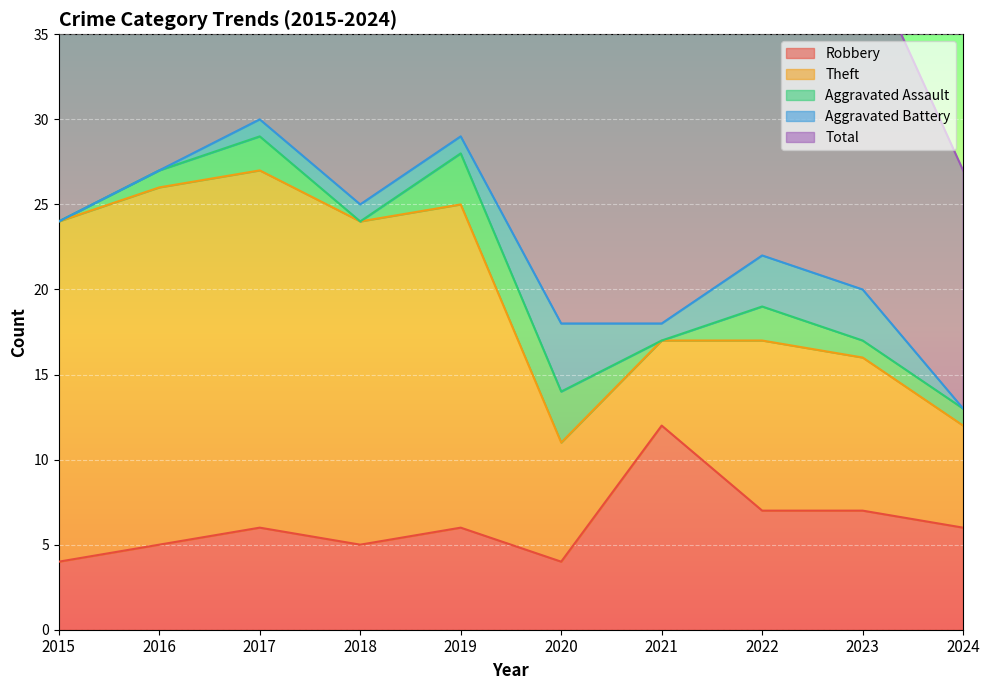

Reading left to right, extract all data points from this chart.

Robbery: 4	5	6	5	6	4	12	7	7	6
Theft: 20	21	21	19	19	7	5	10	9	6
Aggravated Assault: 0	1	2	0	3	3	0	2	1	1
Aggravated Battery: 0	0	1	1	1	4	1	3	3	0
Total: 24	27	30	25	29	18	18	23	20	14